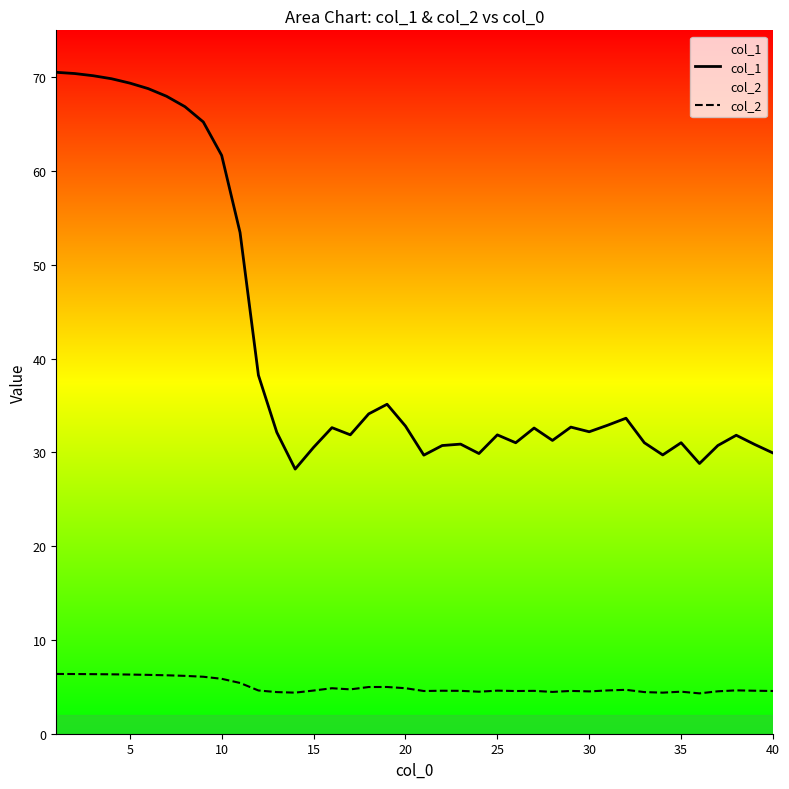

What is the difference between the highest and lowest values at 10?

55.8